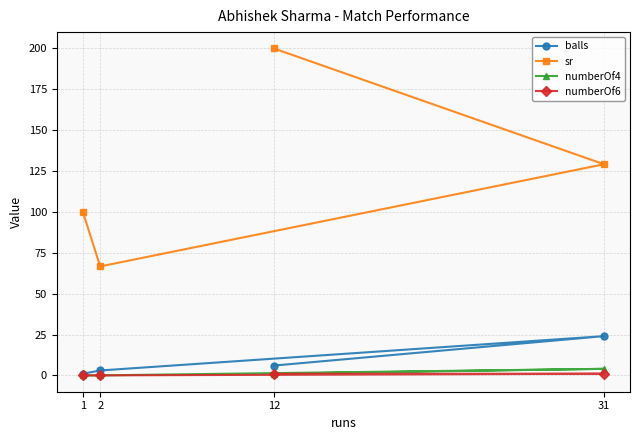

At which category is the sum across all series the highest?

12